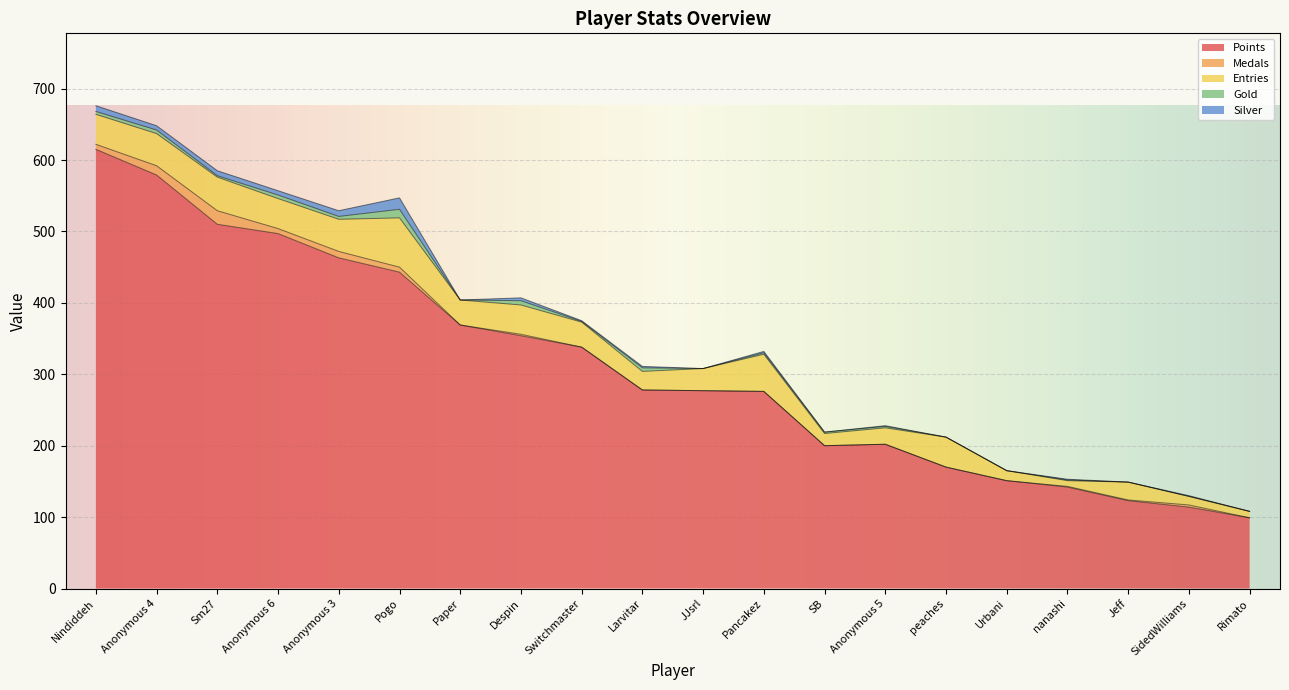

How many interior local peaks does the Entries series have?

6